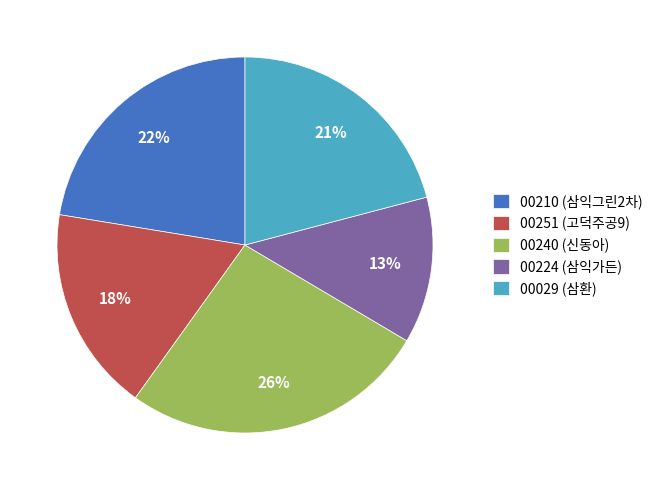

Count the number of slices in the pie.

5